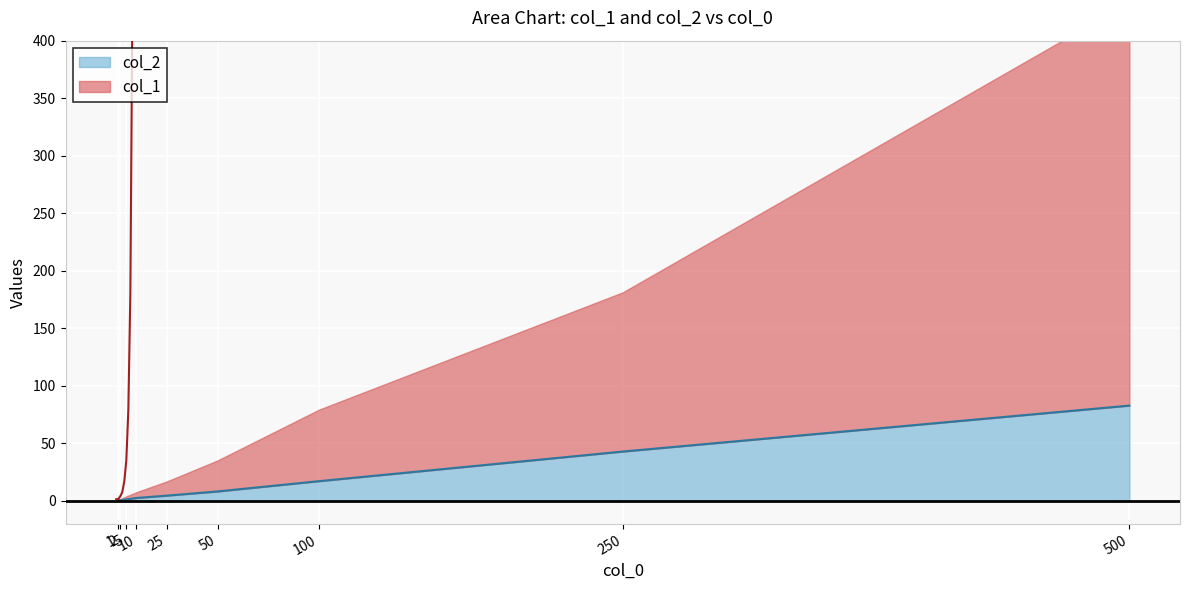

How many data points in col_2 are less than 4?

4